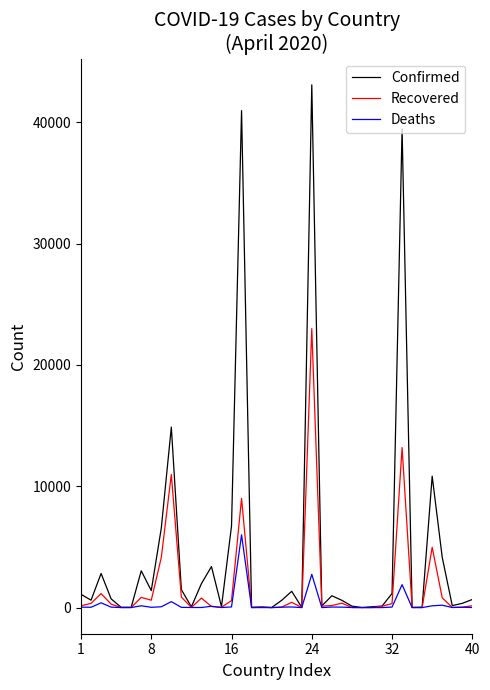

Rank the series by their maximum value, from highest to lowest.

Confirmed, Recovered, Deaths